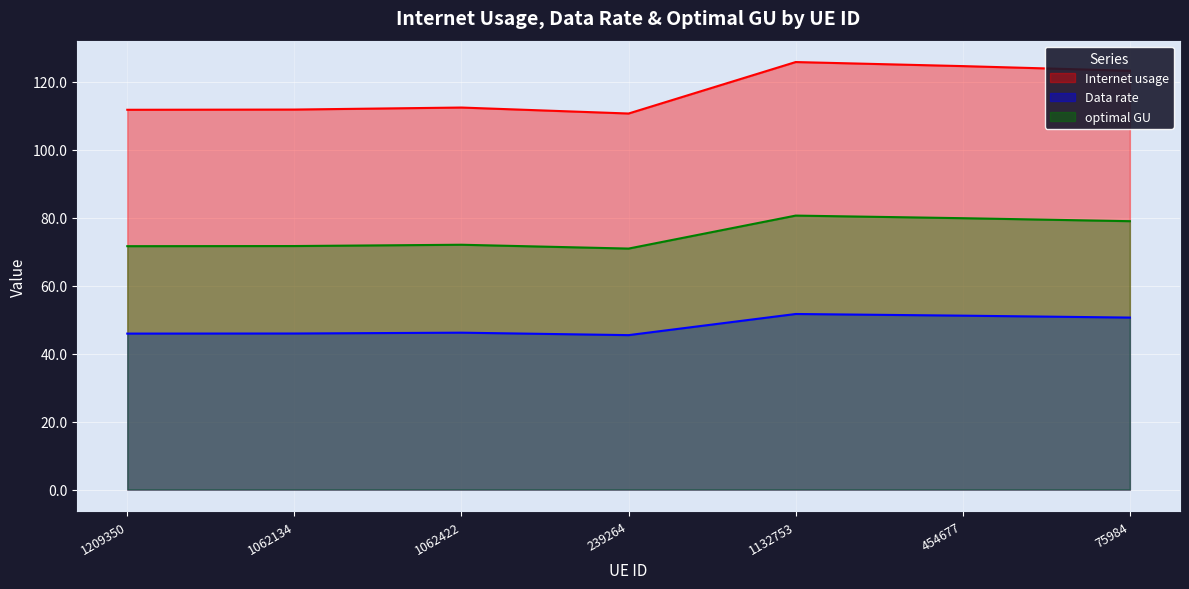

True or false: optimal GU has more than 0 points higher than both neighbors.

True